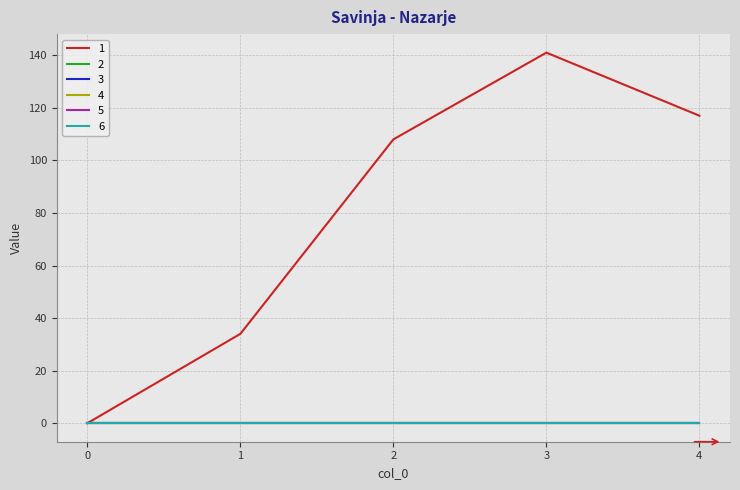

Is the value of 6 at 0 greater than the value of 2 at 0?

No